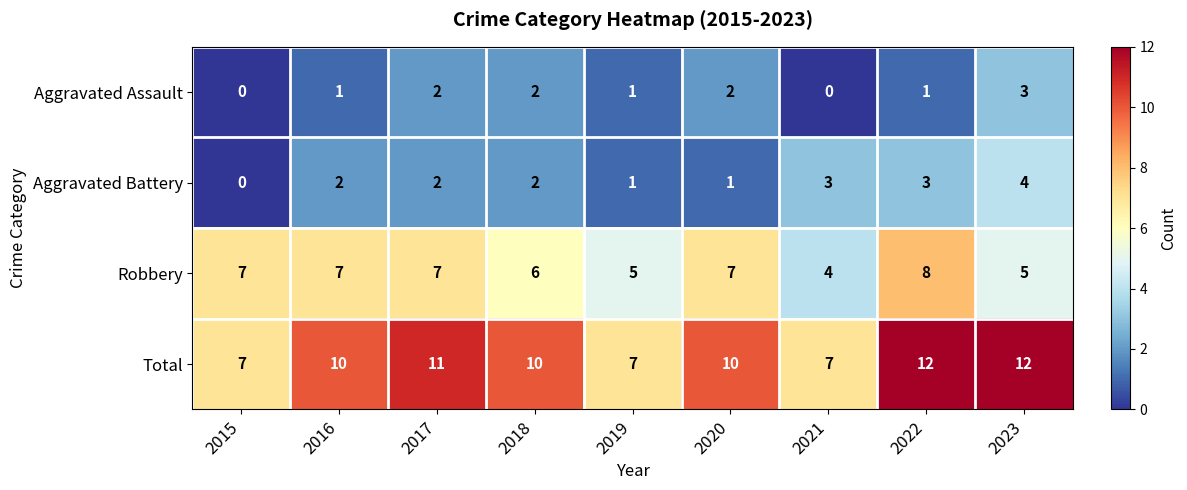

True or false: Aggravated Battery has a value of 0 at 2020.

False